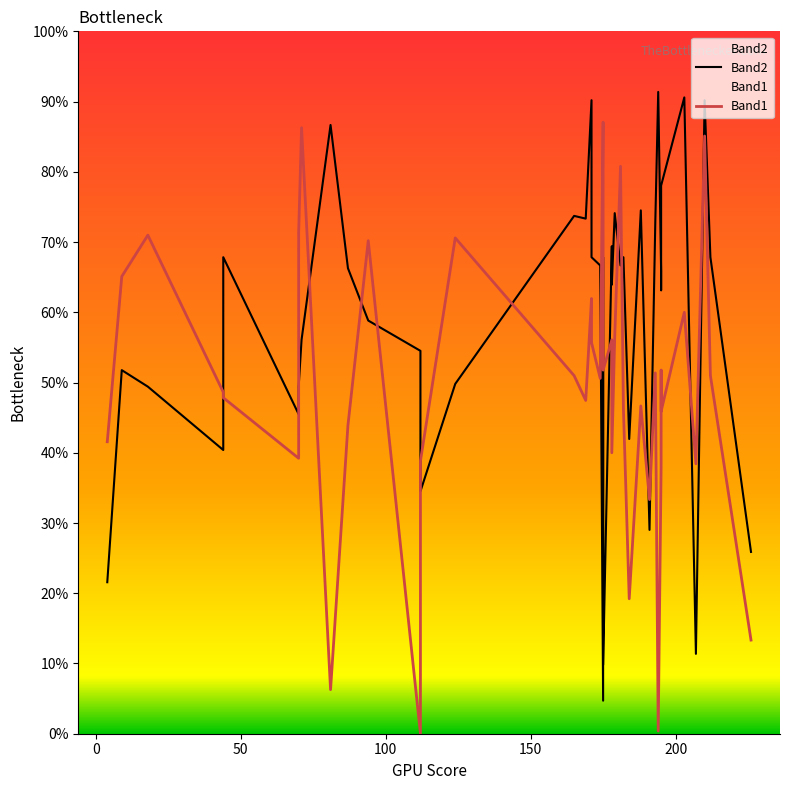

How many positive values does the Band1 series have?

39